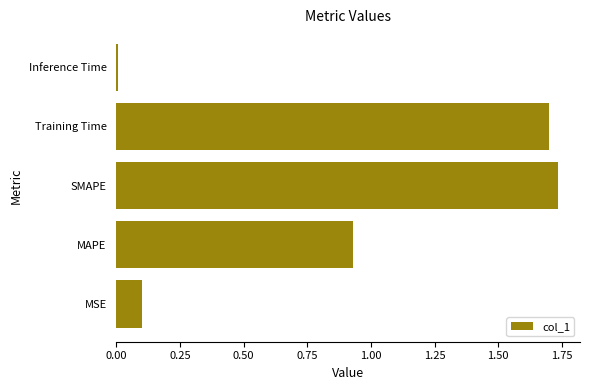

The chart shows a value of 0.0 at Inference Time. True or false?

True